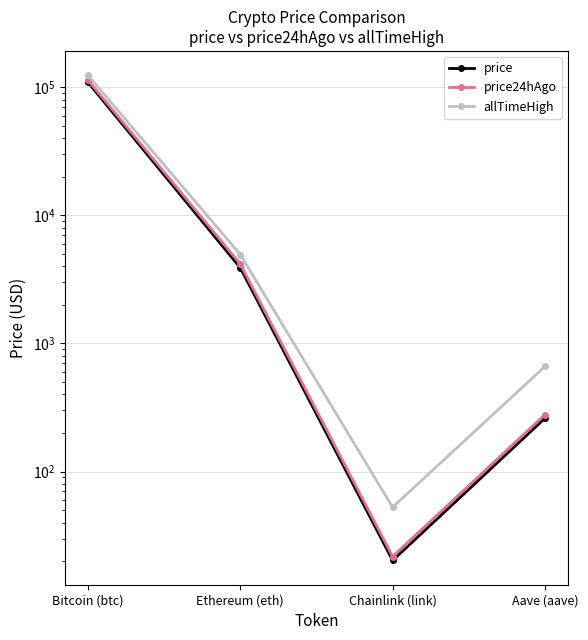

Rank the series at Chainlink (link) from lowest to highest value.

price, price24hAgo, allTimeHigh